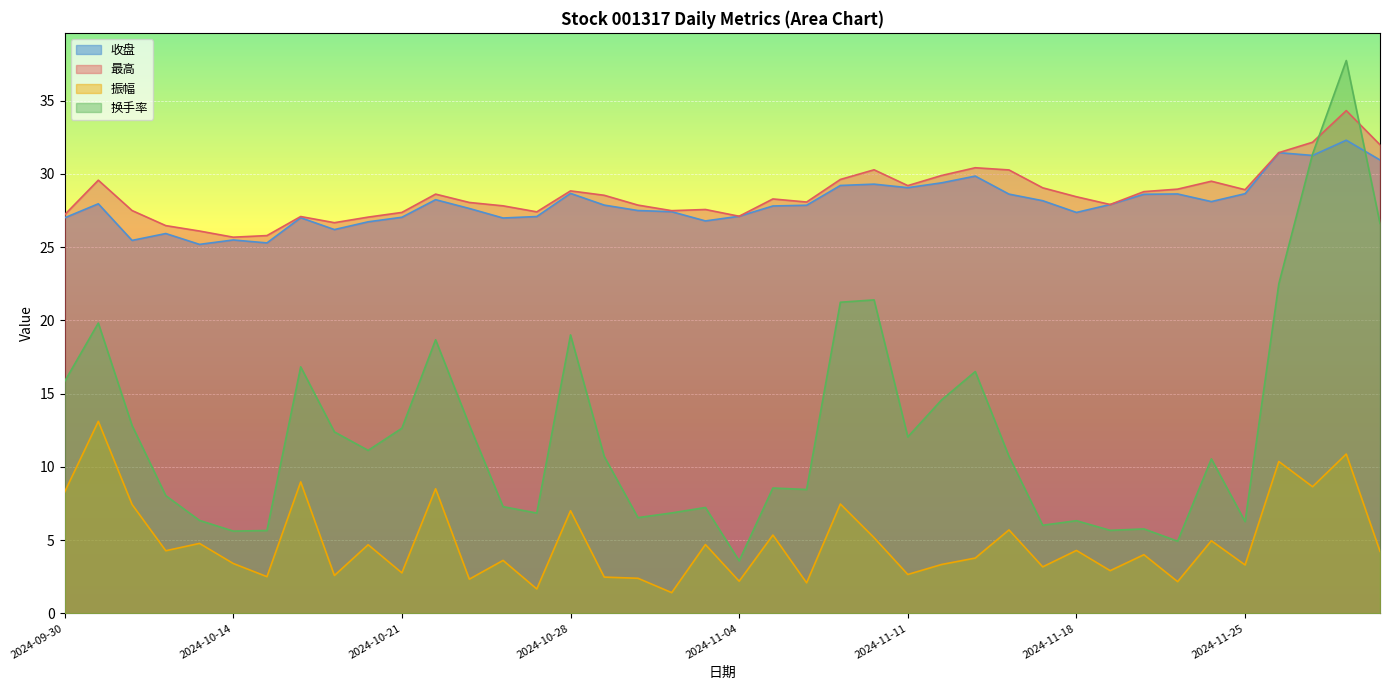

Reading left to right, what are all the values shown in this chart?

收盘: 27.0	28.0	25.5	25.9	25.2	25.5	25.3	27.0	26.2	26.7	27.0	28.2	27.6	27.0	27.1	28.7	27.9	27.5	27.4	26.8	27.1	27.8	27.9	29.2	29.3	29.1	29.4	29.9	28.6	28.2	27.4	27.9	28.6	28.6	28.1	28.6	31.4	31.3	32.3	30.9
最高: 27.2	29.6	27.5	26.5	26.1	25.7	25.8	27.1	26.7	27.1	27.4	28.6	28.1	27.8	27.4	28.8	28.5	27.9	27.5	27.6	27.1	28.3	28.1	29.6	30.3	29.2	29.9	30.4	30.3	29.1	28.4	27.9	28.8	29.0	29.5	28.9	31.4	32.2	34.3	32.0
振幅: 8.3	13.1	7.4	4.3	4.8	3.4	2.5	9.0	2.6	4.7	2.8	8.5	2.3	3.6	1.7	7.0	2.5	2.4	1.4	4.7	2.2	5.3	2.1	7.5	5.2	2.7	3.3	3.8	5.7	3.2	4.3	2.9	4.0	2.2	5.0	3.3	10.4	8.7	10.9	4.2
换手率: 15.8	19.8	12.8	8.0	6.3	5.6	5.7	16.8	12.4	11.1	12.6	18.7	12.9	7.3	6.8	19.0	10.7	6.5	6.9	7.2	3.6	8.6	8.5	21.2	21.4	12.1	14.6	16.5	10.7	6.0	6.3	5.7	5.8	4.9	10.6	6.3	22.5	31.4	37.7	26.6